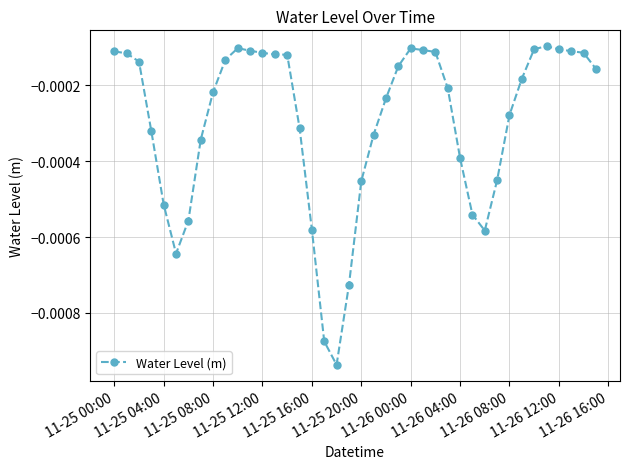

True or false: the data has more than 1 interior local peaks.

True